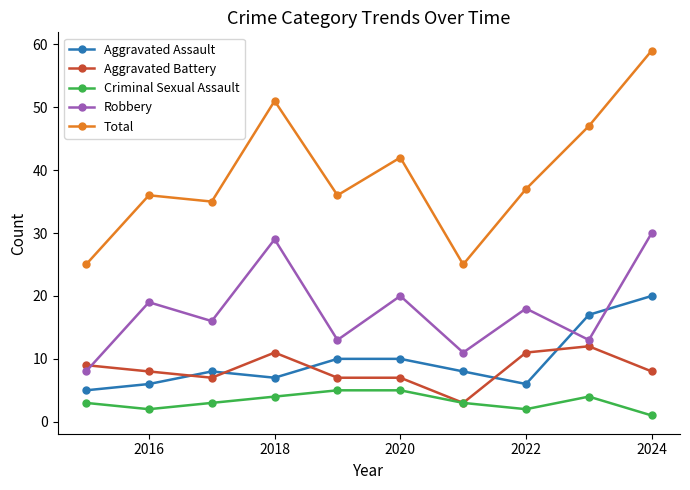

How many interior local peaks does the Robbery series have?

4